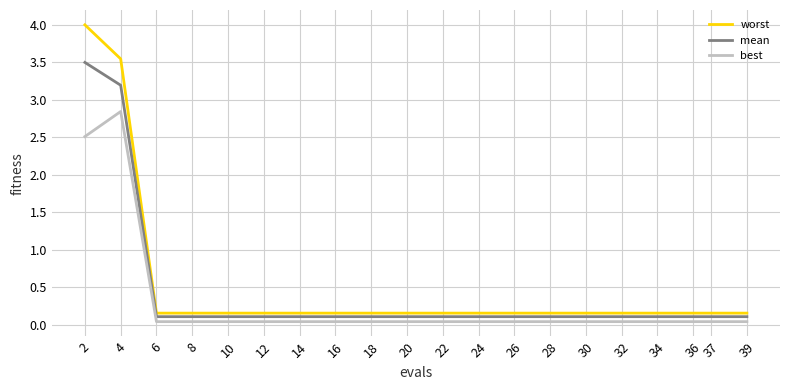

True or false: best has a value of 0.0 at 22.

True